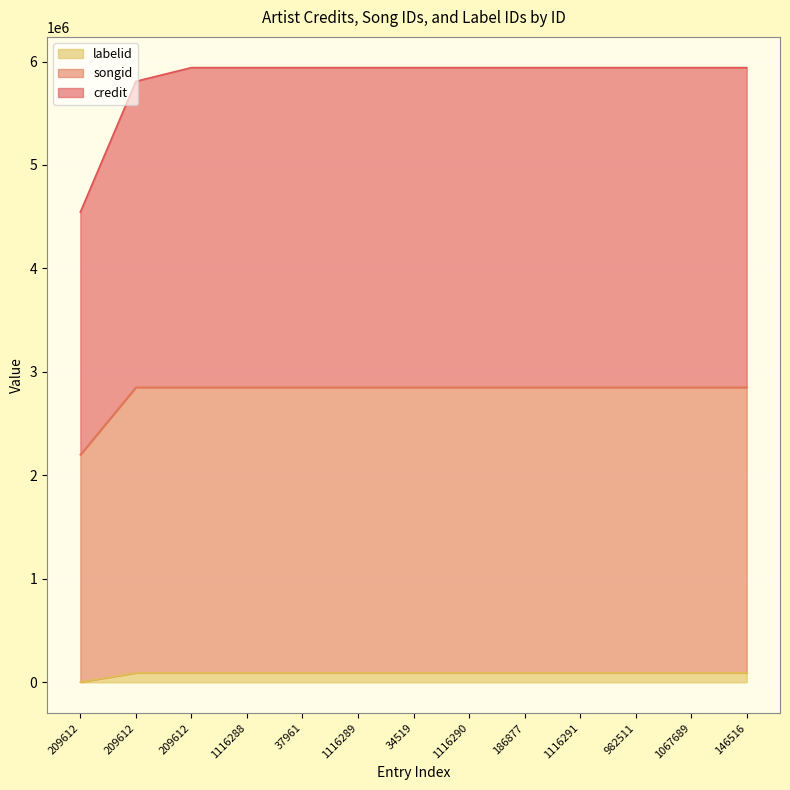

Does the chart display data point markers on the line(s)?

No